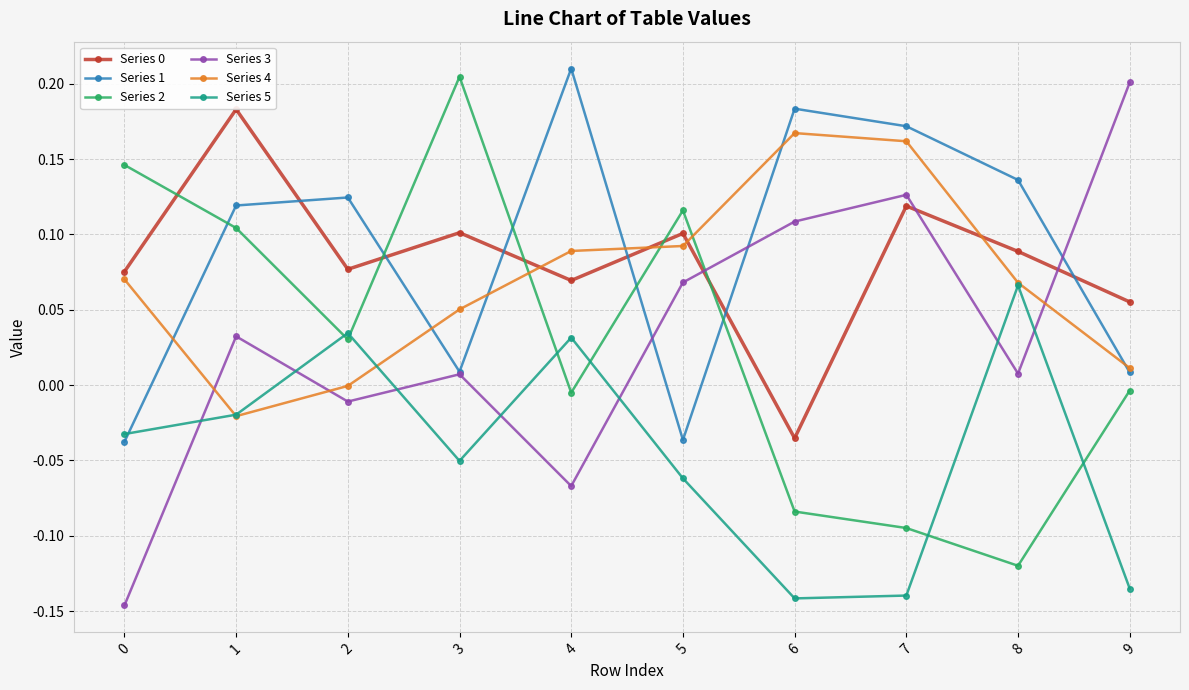

The Series 1 series shows 0.2 at 4. True or false?

True